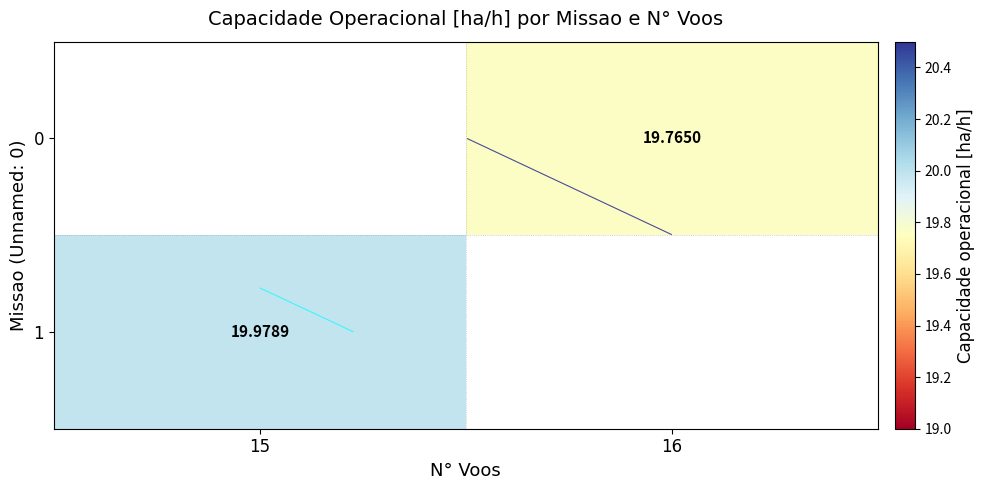

List the labels in order of 1 value, smallest first.

15, 16